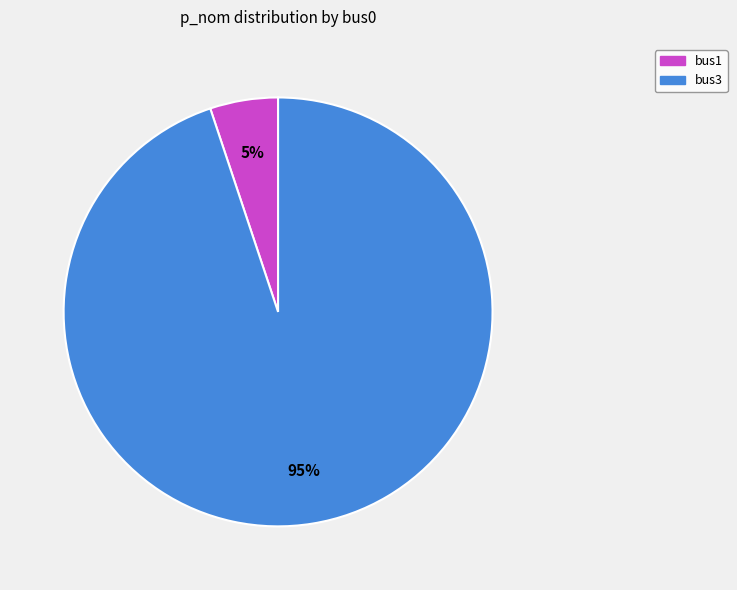

To the nearest percent, what is the difference between the bus3 and bus1 slice percentages?

90%